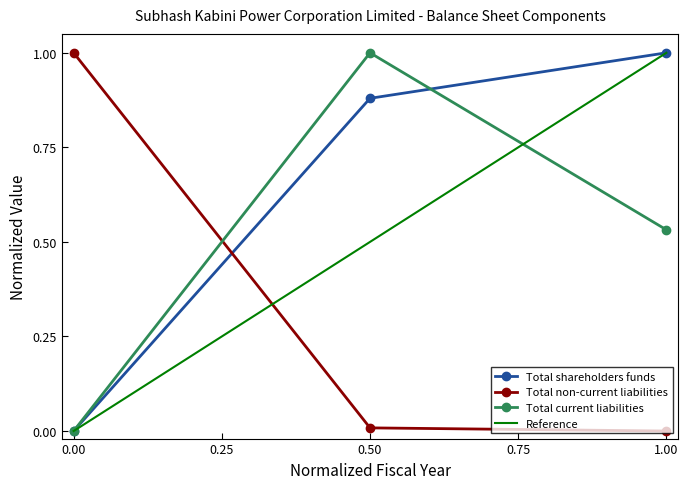

What is the difference between the second highest and minimum values in the Total shareholders funds series?

0.9